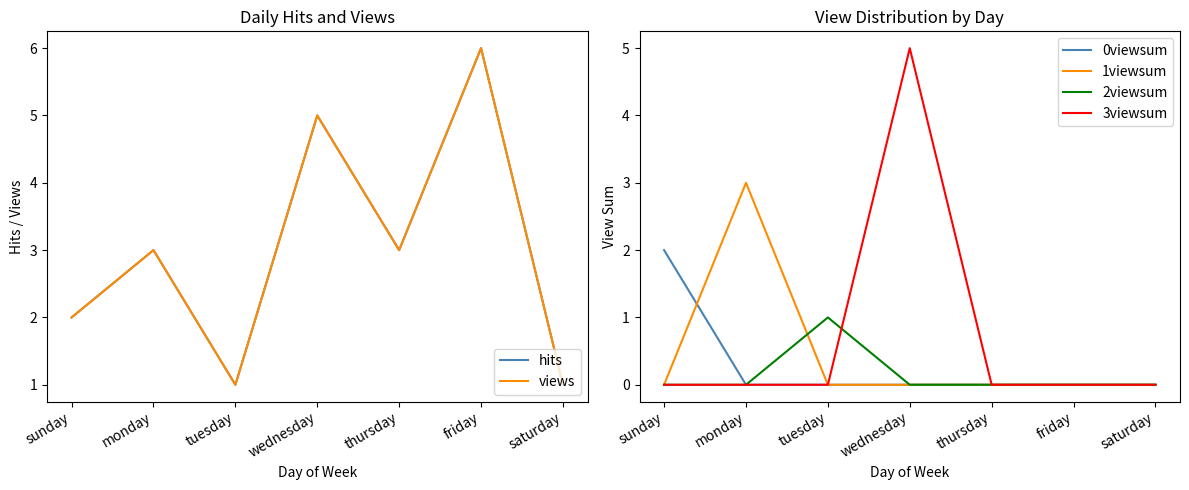

At which category is the sum across all series the highest?

wednesday